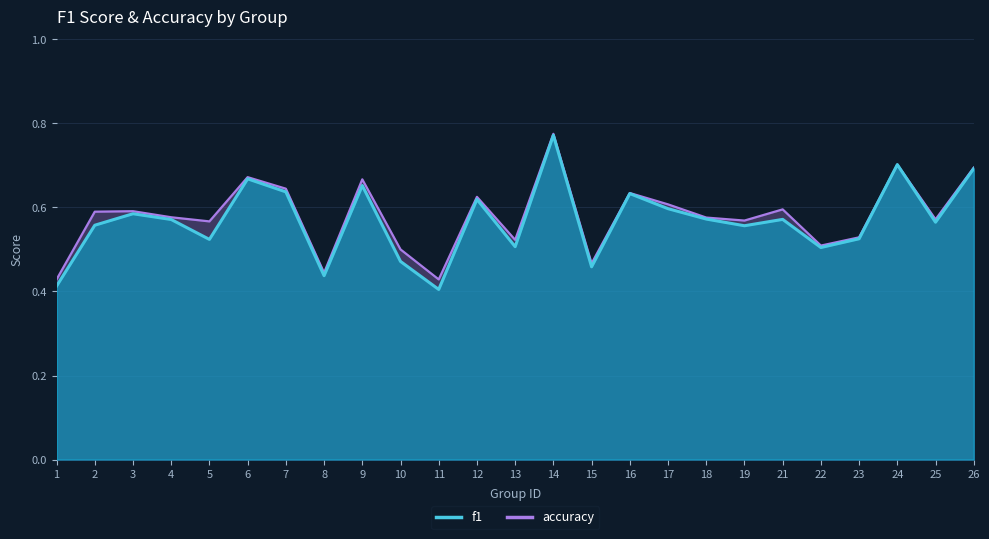

What is the difference between the maximum and second lowest values in the f1 series?

0.4